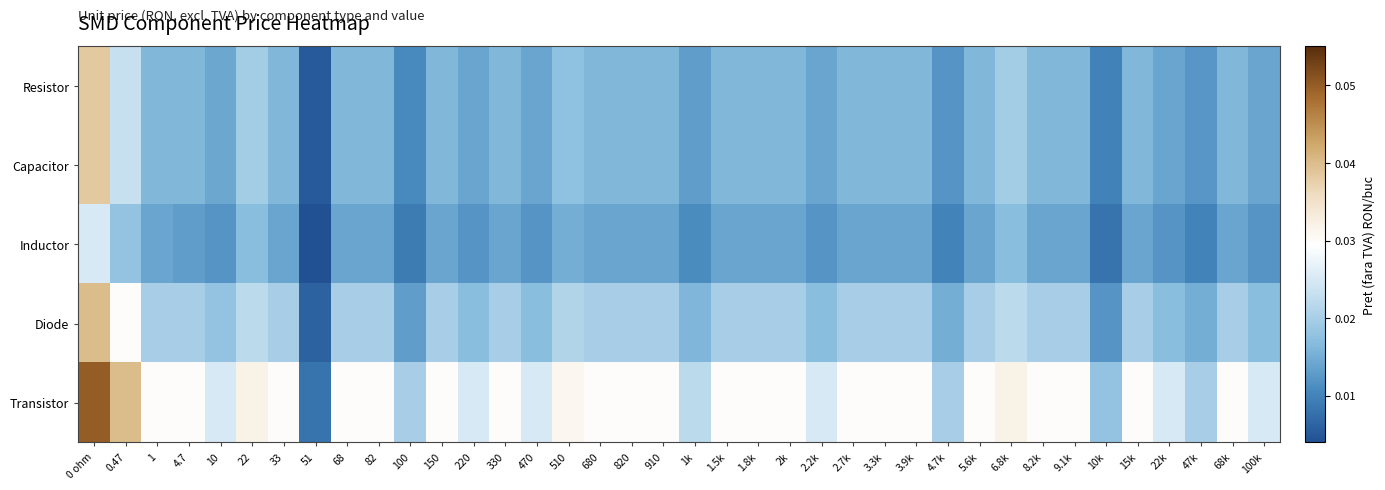

At which category is the sum across all series the highest?

0 ohm